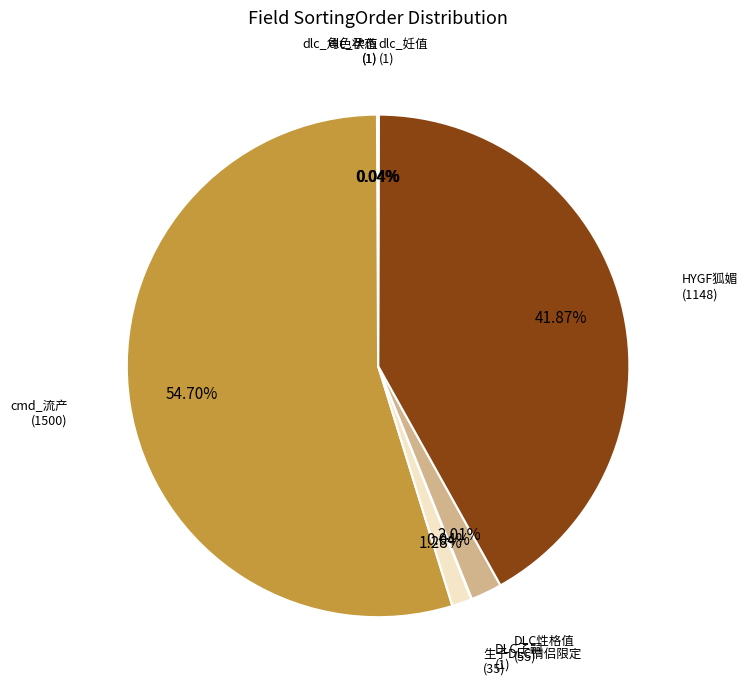

Does any single category account for the majority?

Yes